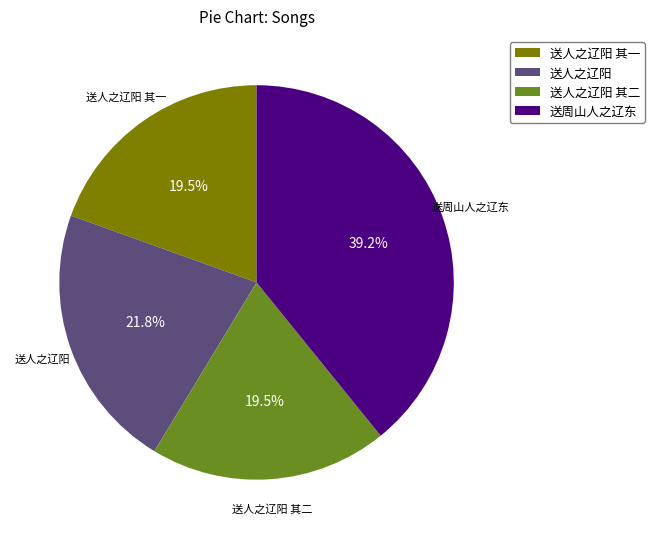

The 送人之辽阳 slice represents 31% of the pie. True or false?

False